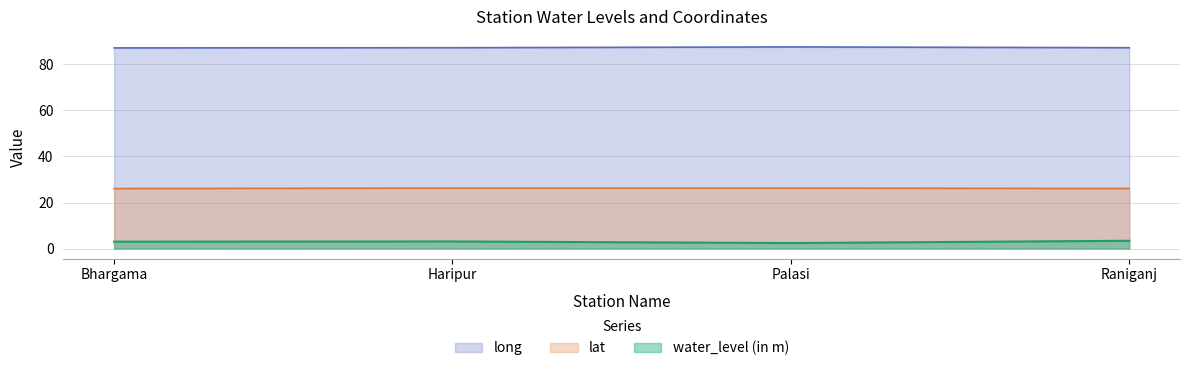

The lat series shows 41.1 at Bhargama. True or false?

False